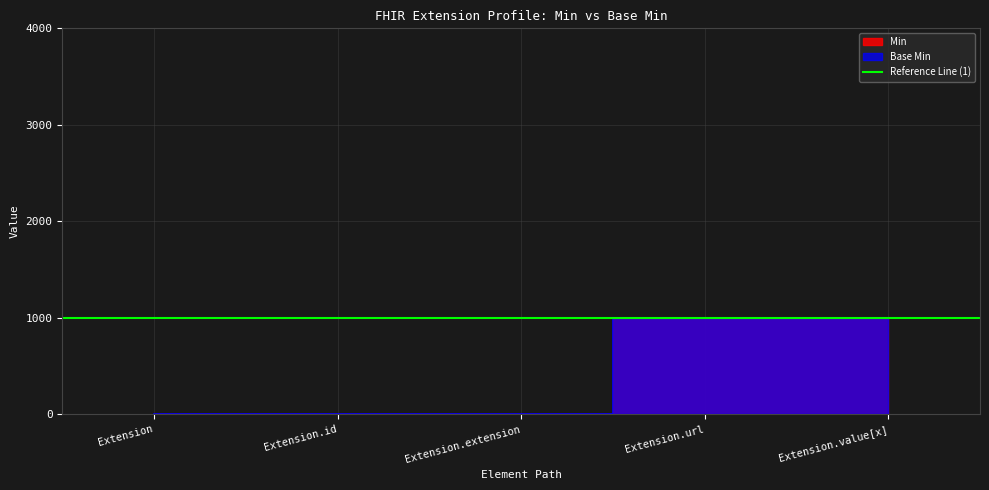

How many positive values does the Base Min series have?

2